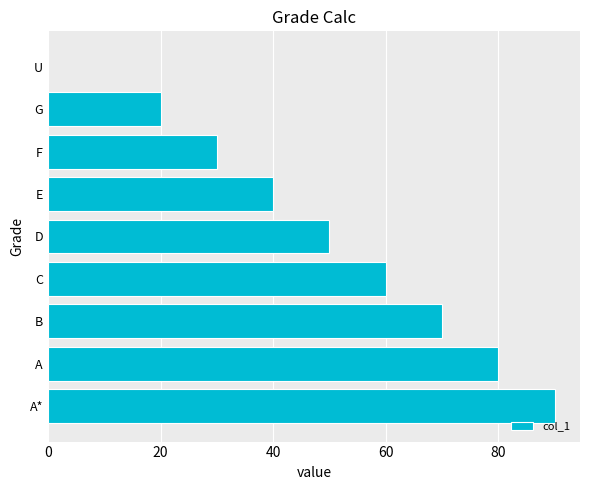

What is the sum of all values?

440